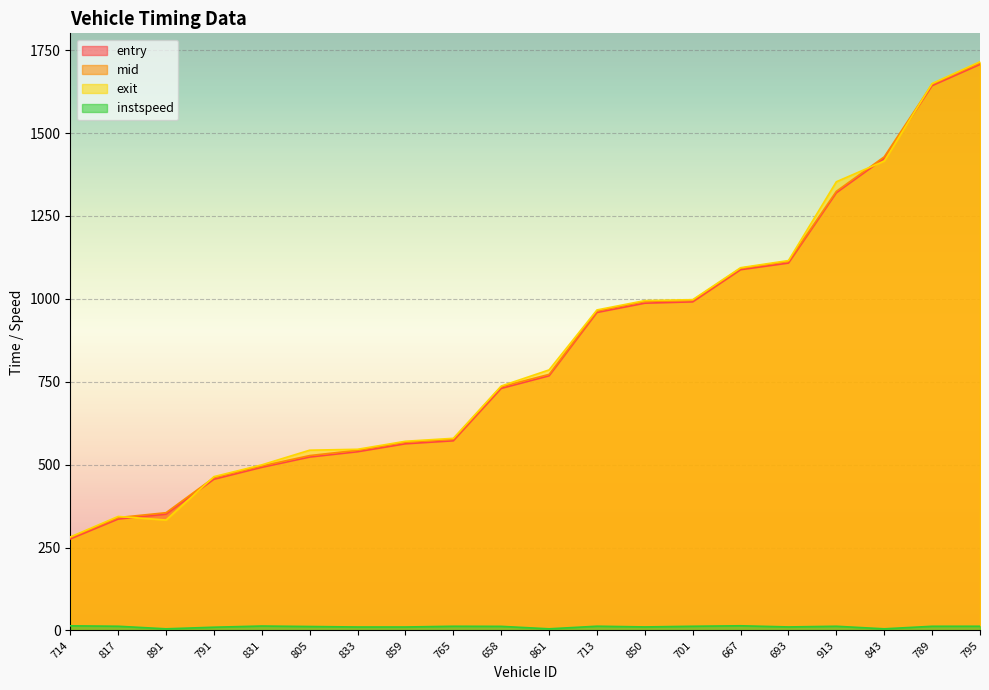

What is the smallest value displayed?

5.0